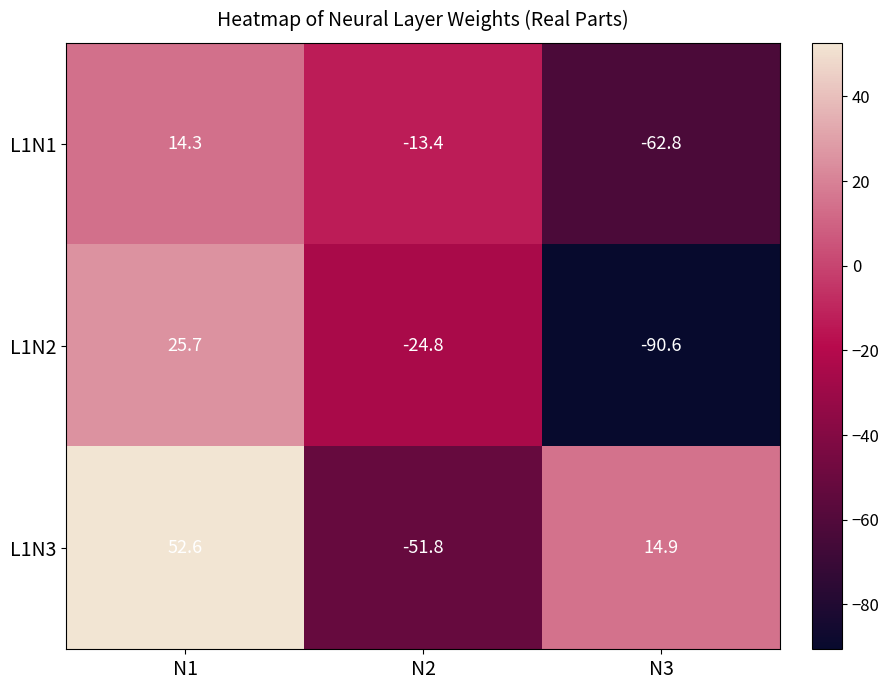

At N3, list the series in order from largest to smallest.

L1N3, L1N1, L1N2